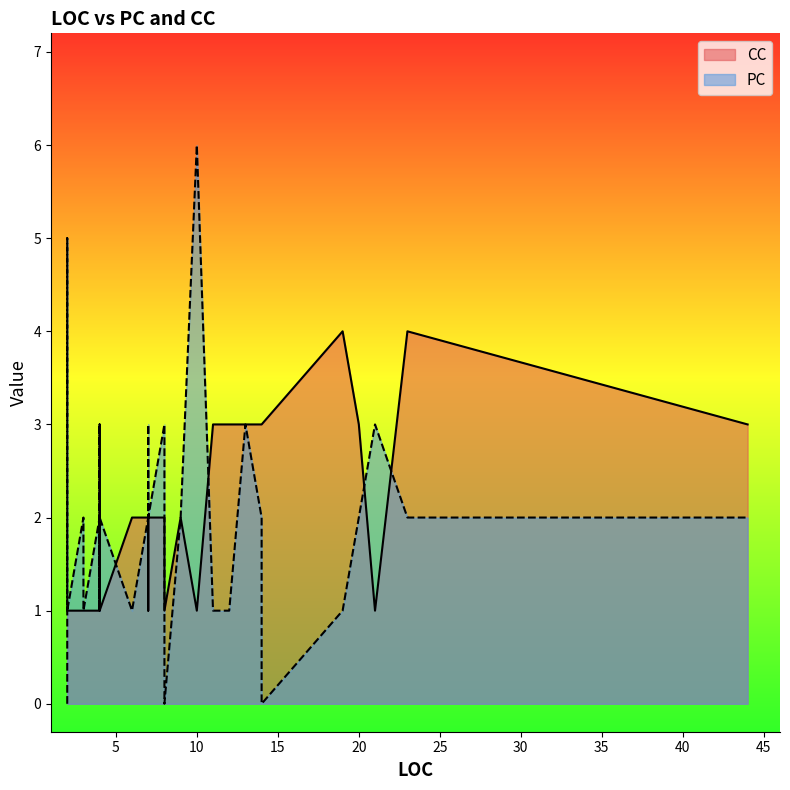

What is the label of the 21st point from the left?

19